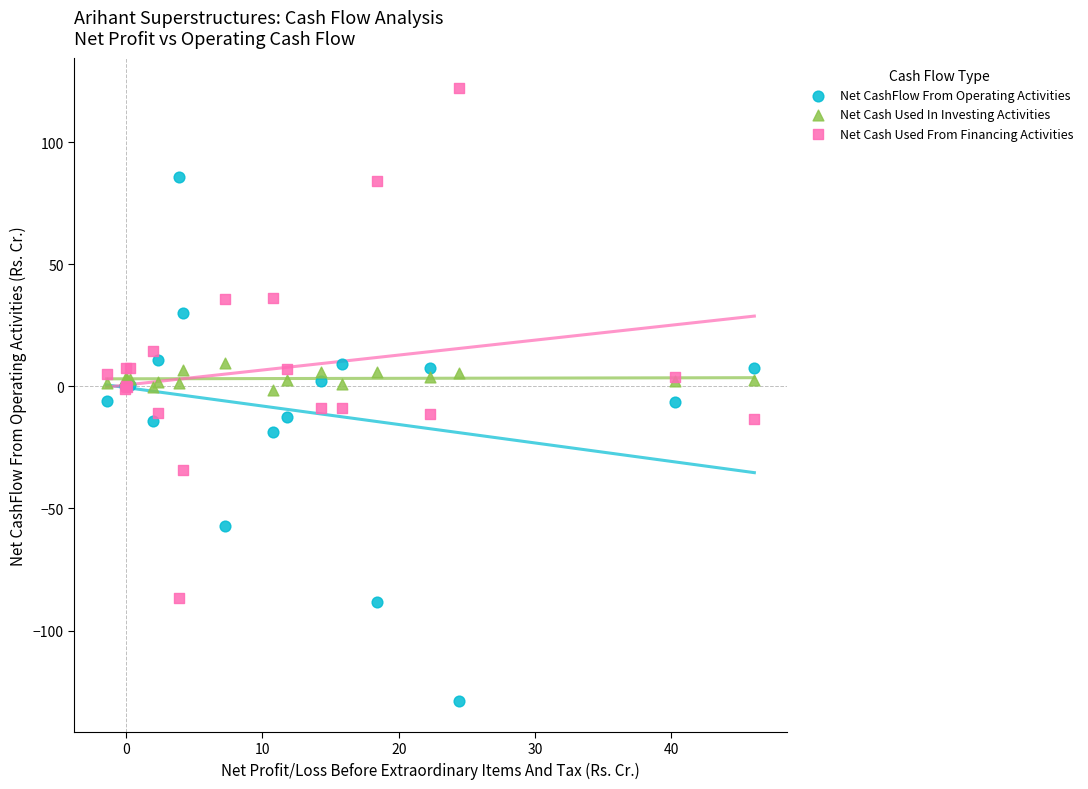

What is the X range (max minus min) for the scatter plot?

47.5